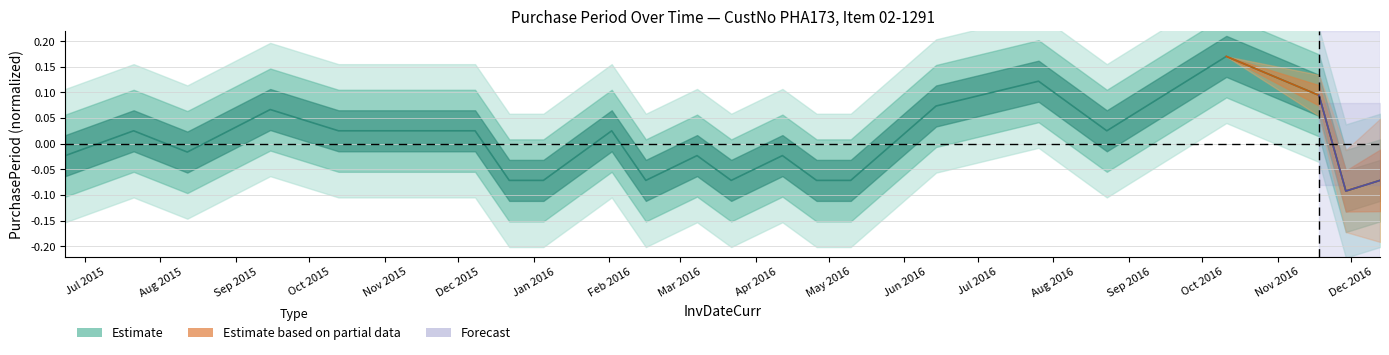

Reading right to left, what are all the values shown in this chart?

-0.1	-0.1	0.1	0.2	0.0	0.1	0.1	-0.1	-0.1	-0.0	-0.1	-0.0	-0.1	0.0	-0.1	-0.1	0.0	0.0	0.0	0.1	-0.0	0.0	-0.0